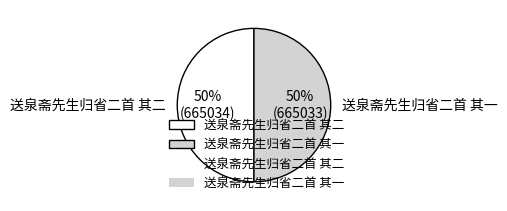

Count the number of slices in the pie.

2